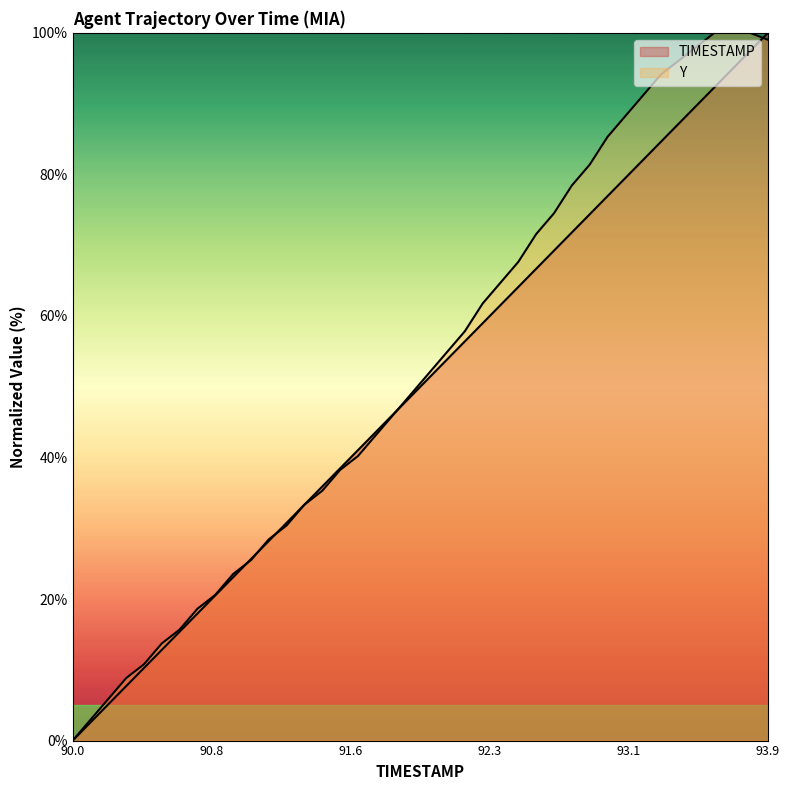

Where does the TIMESTAMP series first go above 51?

92.0